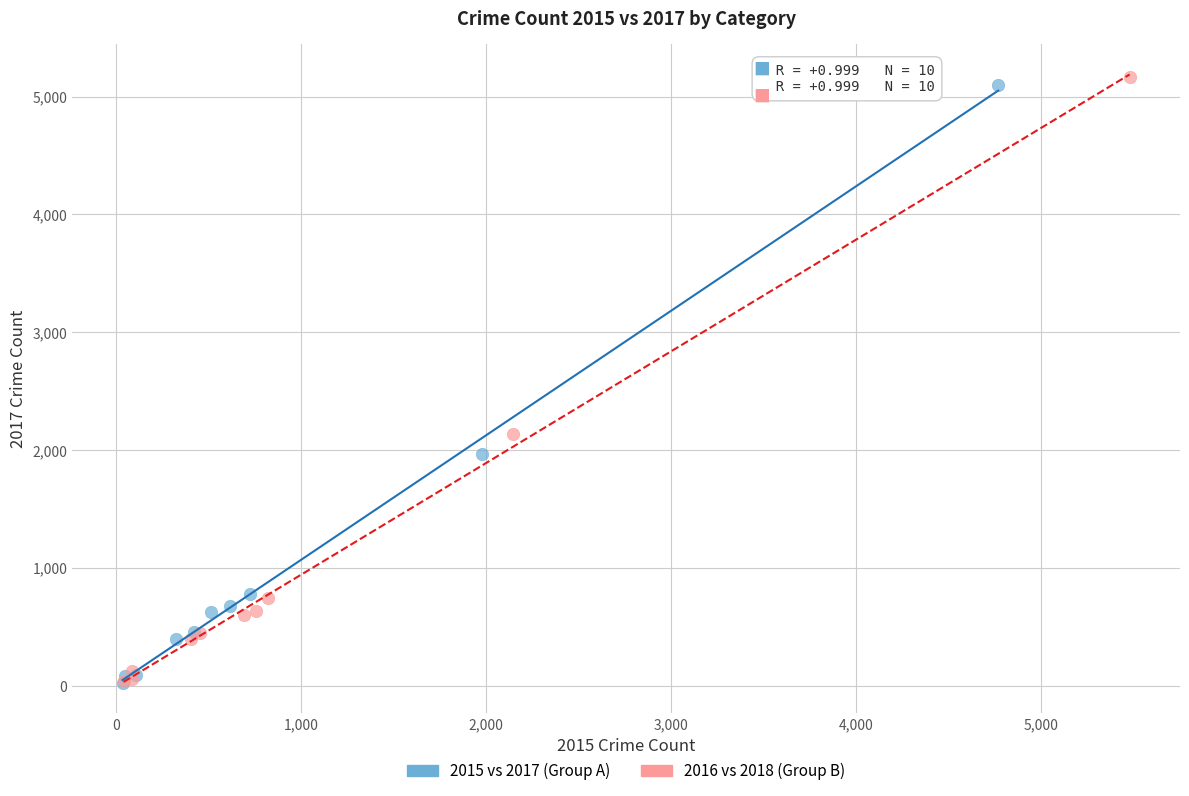

Which series has the largest Y range (max minus min)?

2016 vs 2018 (Group B)